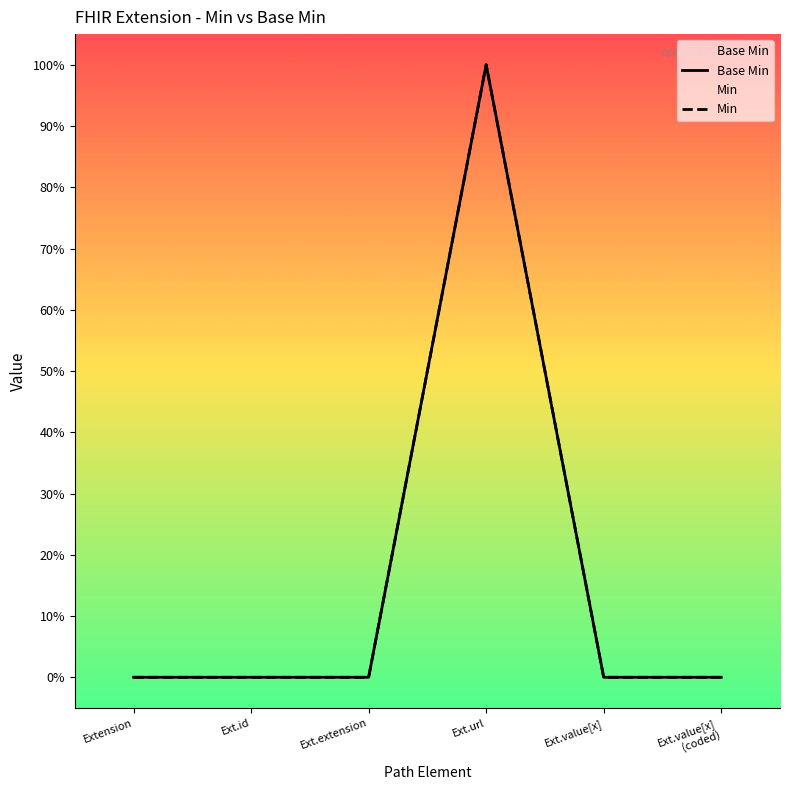

Reading left to right, transcribe all the data shown in this chart.

0=0	0=0	0=0	1=100	0=0	0=0